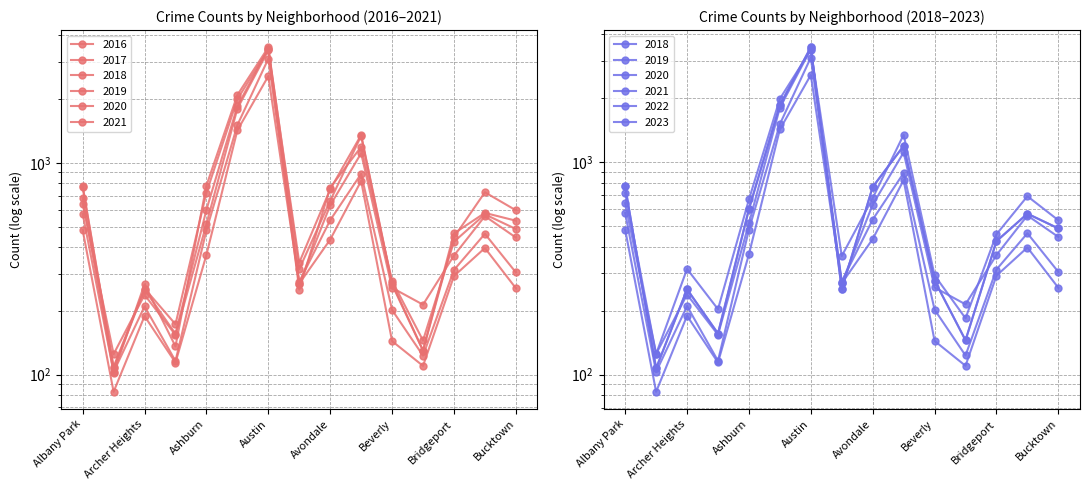

Where is the first local maximum for 2021?

Archer Heights